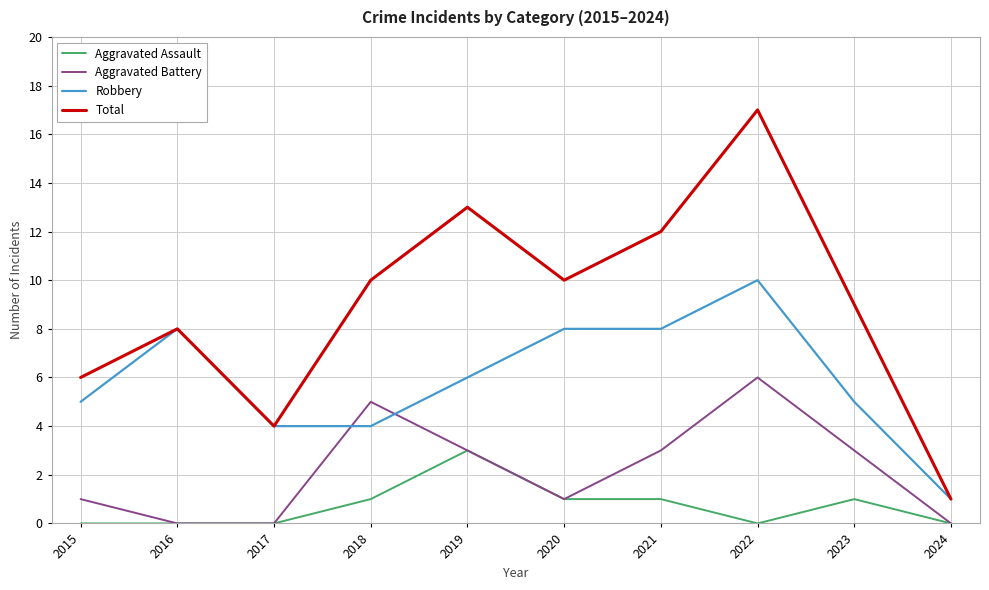

True or false: Aggravated Assault and Total cross at least once.

False